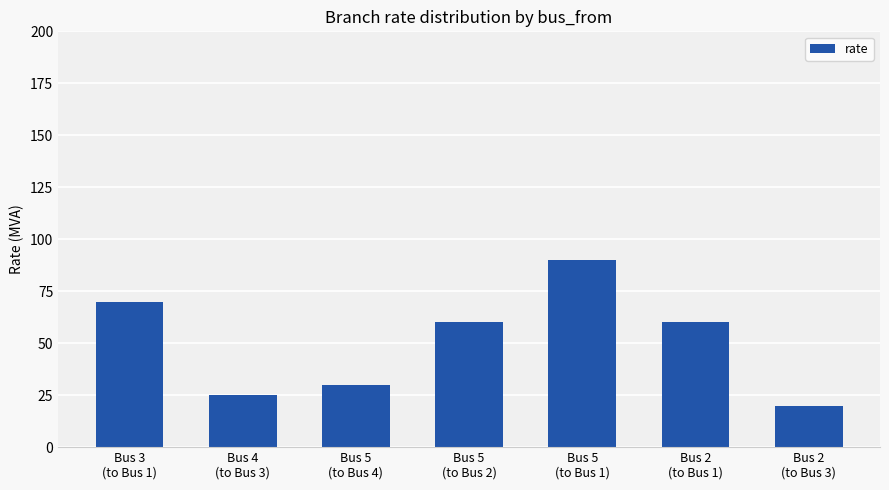

Which label corresponds to the largest value in the chart?

Bus 5
(to Bus 1)